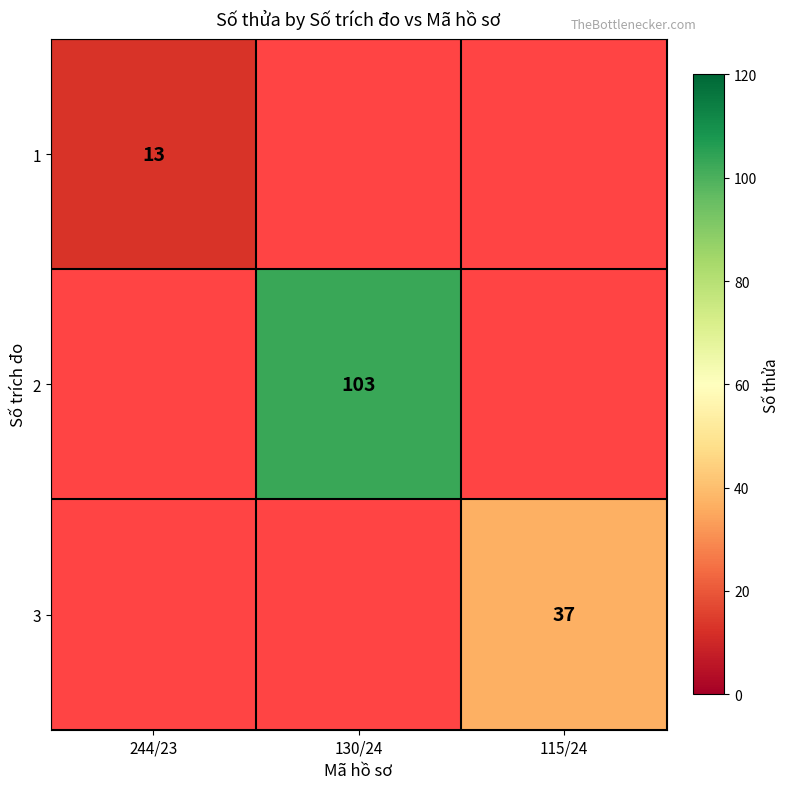

Is it true that 1 equals 13 at 244/23?

True